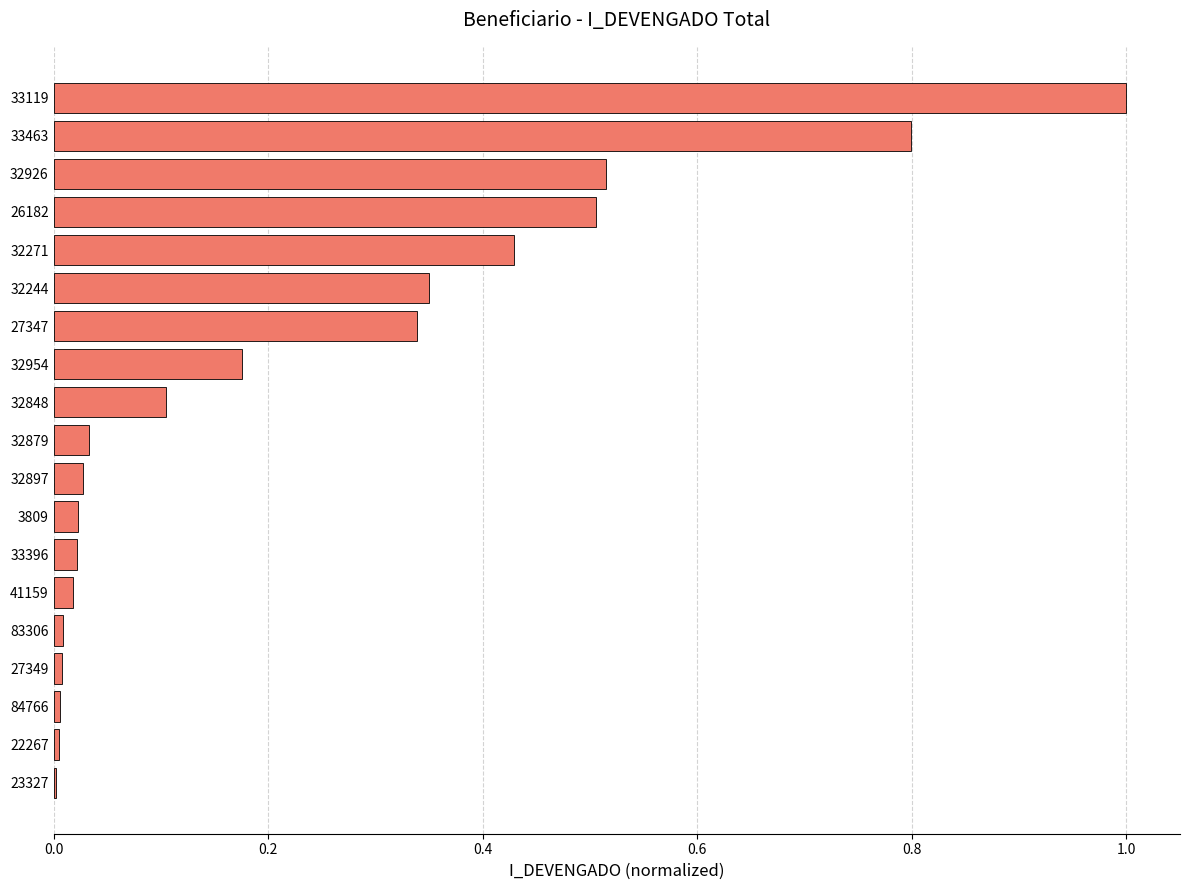

Which label corresponds to the largest value in the chart?

33119